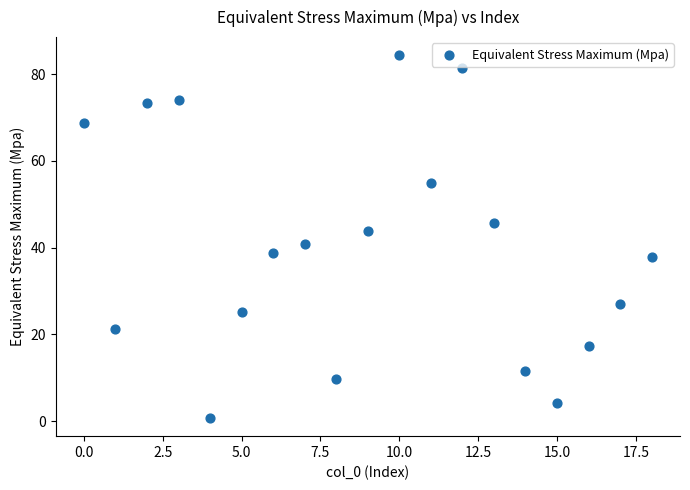

What is the range of Y values (max minus min)?

83.7